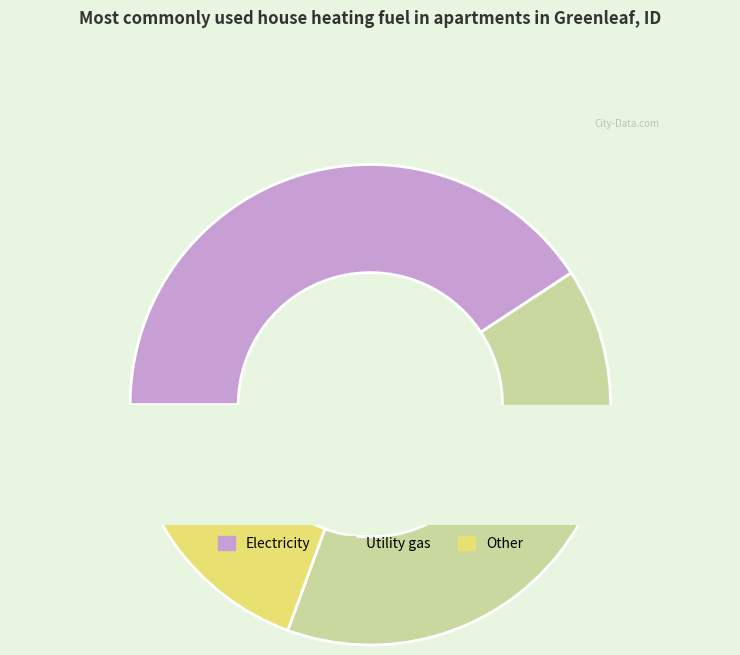

True or false: 12 accounts for 11% of the total.

True